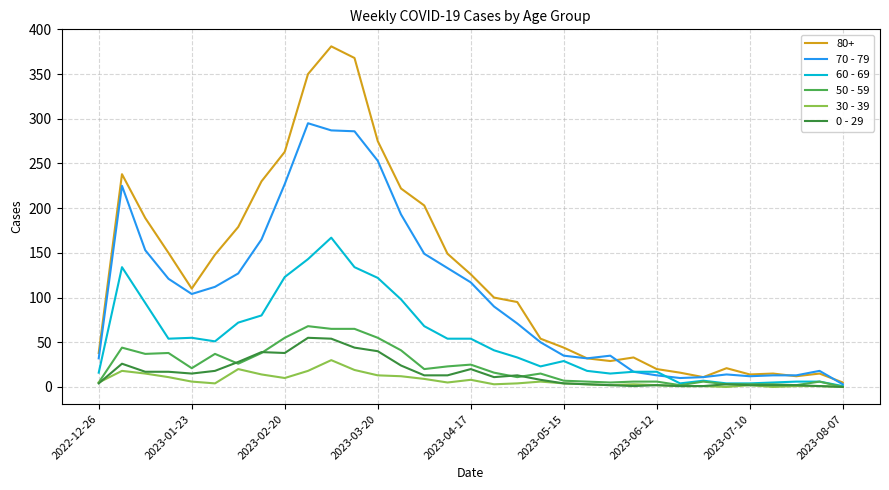

What is the lowest value of the 70 - 79 series?

3